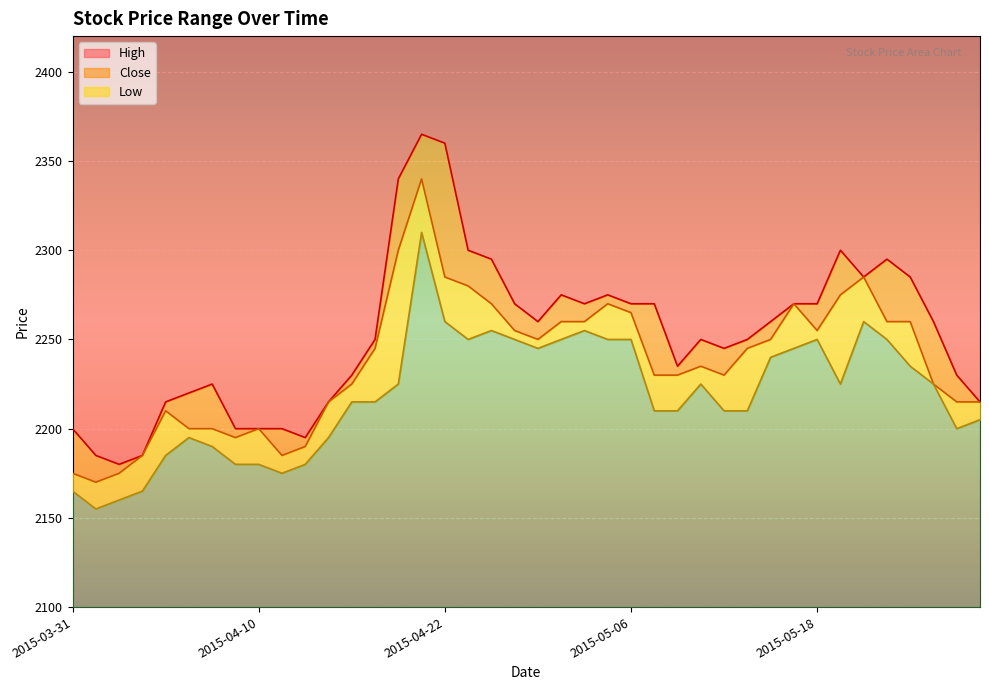

What is the sum of the High values at 2015-05-26 and 2015-04-23?

4560